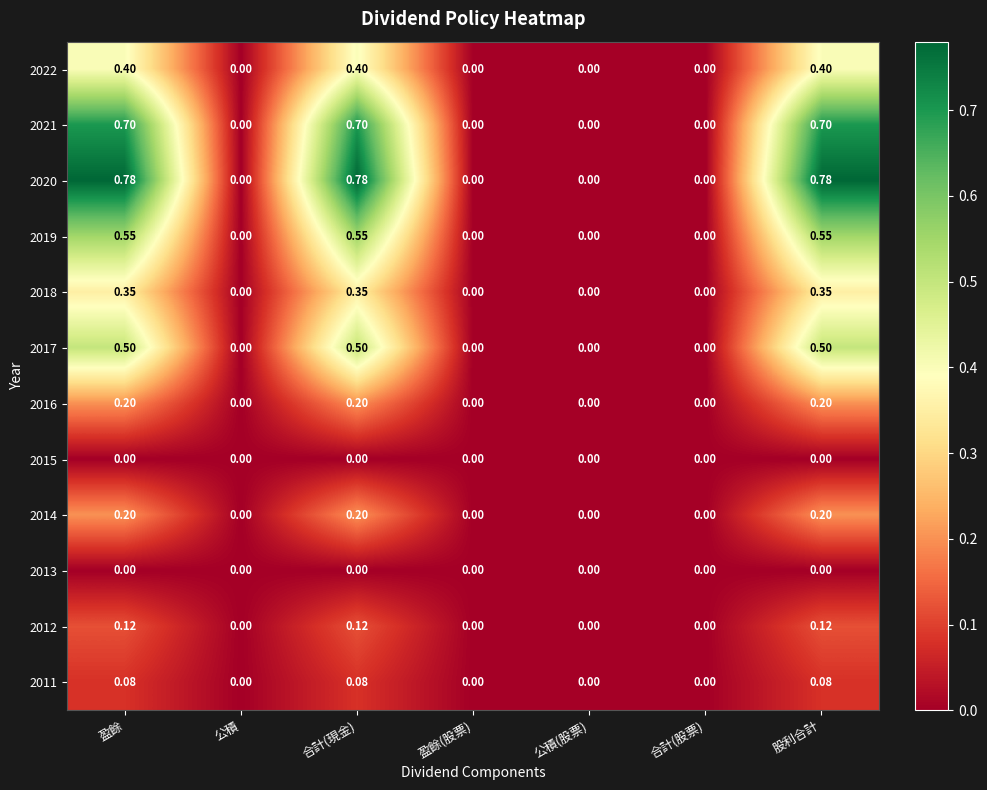

Which series has the largest range (max minus min)?

2020